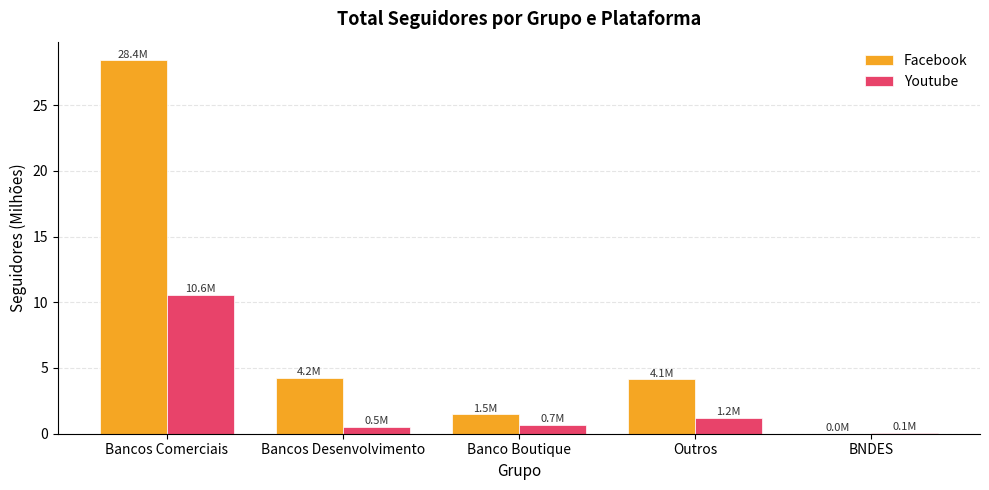

What is the sum of all Facebook values?

38.2